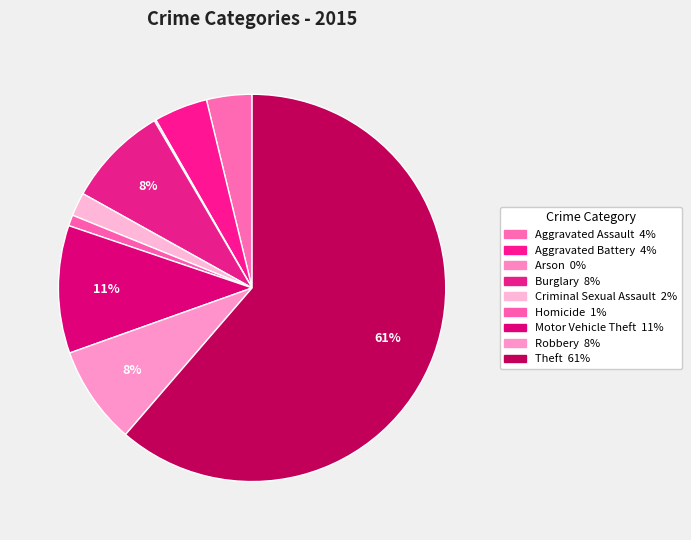

What is the change in value from Criminal Sexual Assault to Robbery?

+89